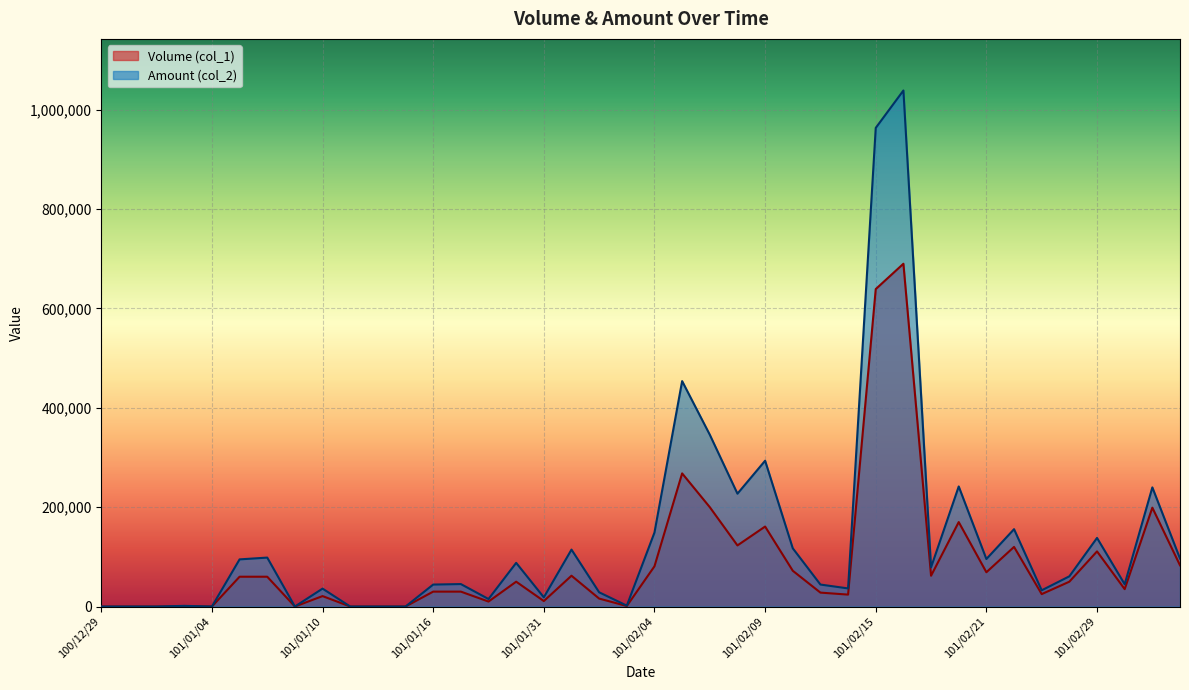

At which category does Amount (col_2) reach its first local valley?

101/01/04